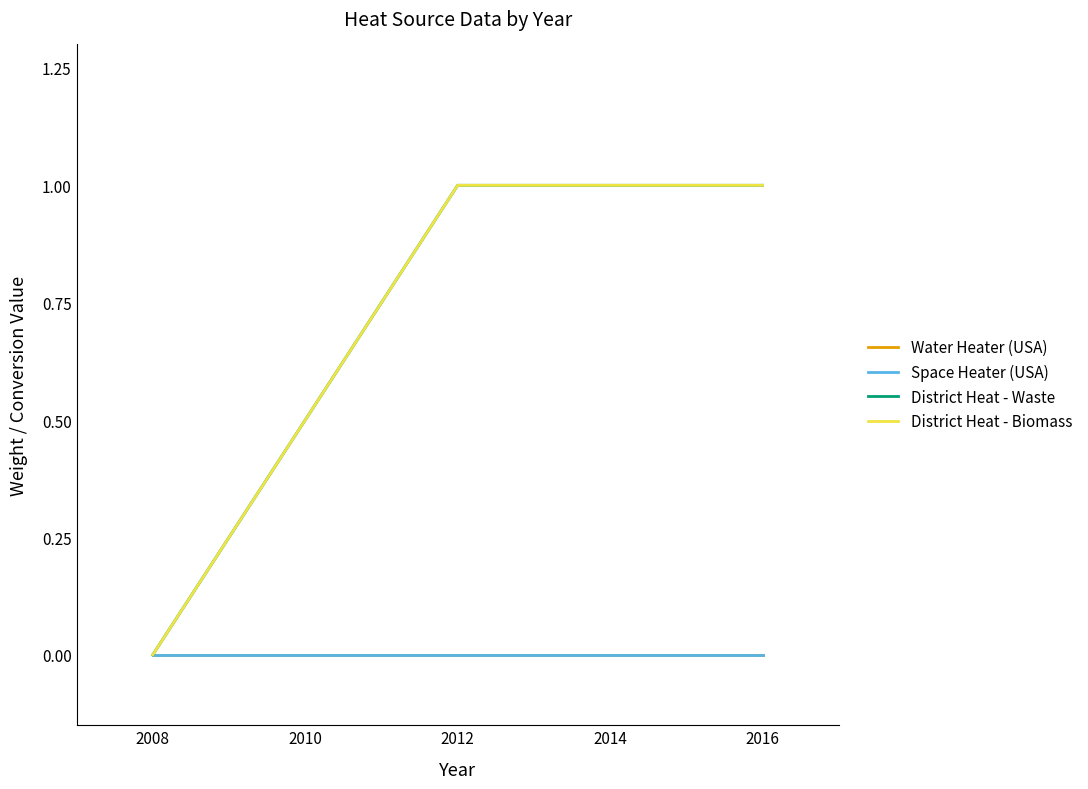

What is the highest value of the District Heat - Biomass series?

1